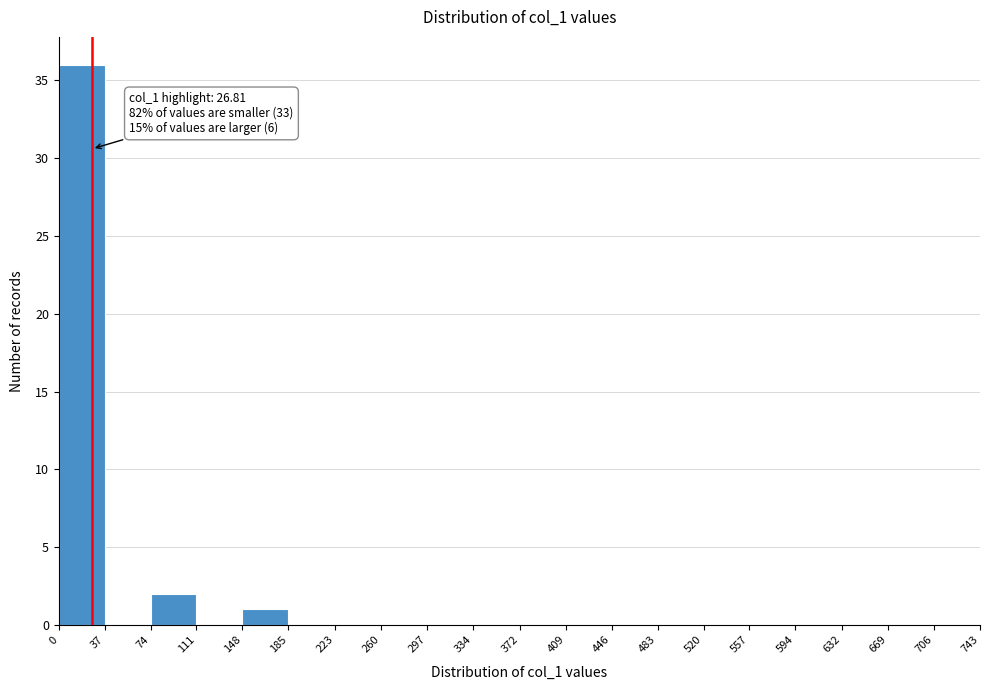

Which range on the x-axis has the tallest bar?

0 to 37